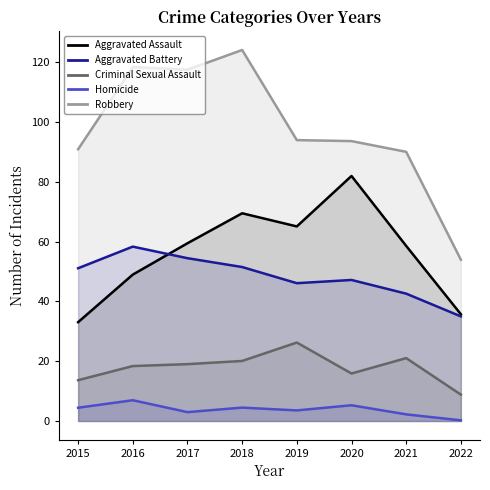

List the series in order of their peak value, lowest first.

Aggravated Battery, Aggravated Assault, Robbery